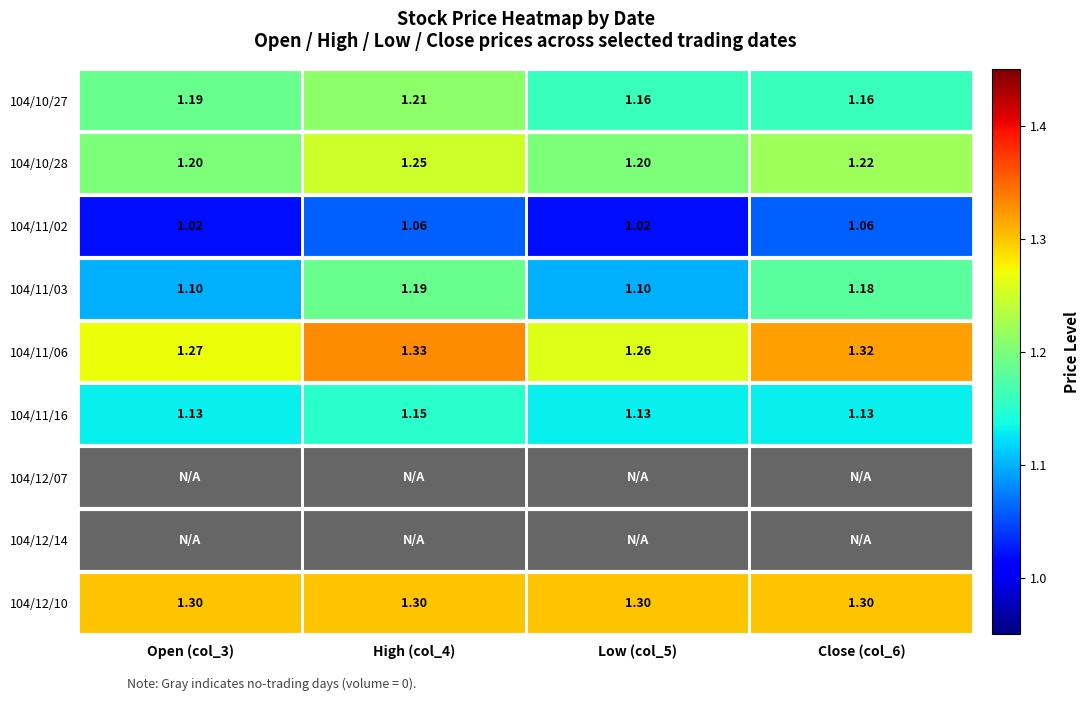

How many series are shown in this chart?

9